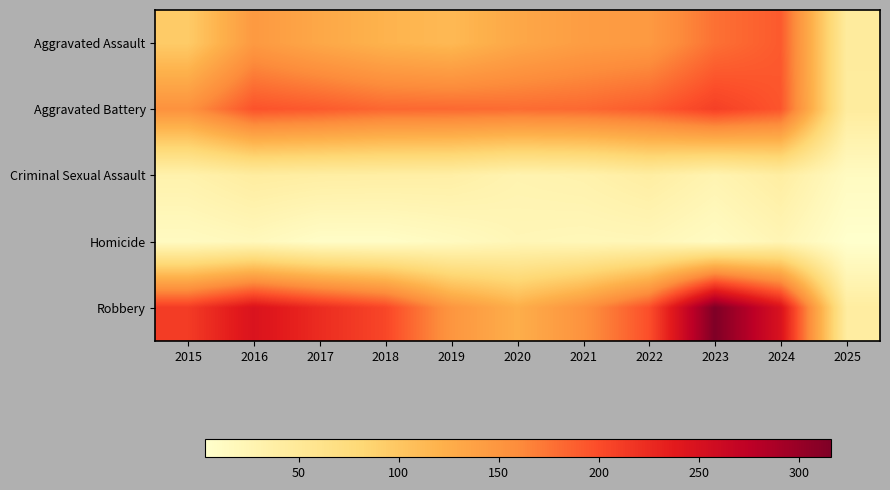

Between 2017 and 2020, which series saw the biggest shift?

Robbery